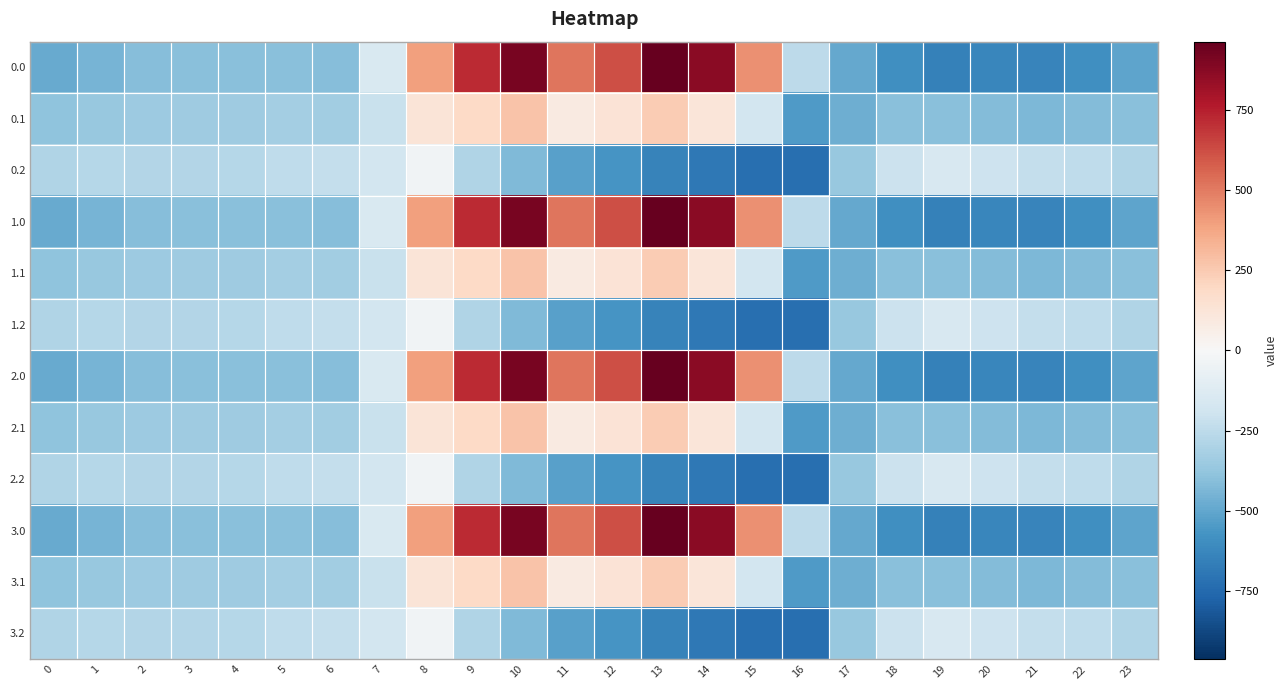

Reading right to left, list all the values displayed in this chart.

0.0: 23=-511.3	22=-592.3	21=-638.4	20=-629.9	19=-649.2	18=-586.7	17=-494.8	16=-250.9	15=443.0	14=870.3	13=962.7	12=619.4	11=516.0	10=916.2	9=716.9	8=395.3	7=-150.1	6=-408.0	5=-403.8	4=-404.9	3=-404.4	2=-410.3	1=-449.5	0=-482.0
0.1: 23=-399.4	22=-419.9	21=-432.4	20=-414.5	19=-400.2	18=-405.4	17=-466.6	16=-547.3	15=-173.1	14=113.7	13=241.5	12=134.6	11=87.0	10=274.1	9=191.1	8=125.2	7=-217.1	6=-332.2	5=-325.7	4=-339.6	3=-342.7	2=-347.9	1=-361.1	0=-384.6
0.2: 23=-287.5	22=-247.4	21=-226.4	20=-199.2	19=-151.0	18=-210.0	17=-362.4	16=-726.6	15=-725.8	14=-687.4	13=-640.4	12=-571.2	11=-520.6	10=-423.5	9=-288.5	8=-35.3	7=-176.6	6=-228.8	5=-245.0	4=-274.4	3=-281.0	2=-285.5	1=-272.7	0=-287.1
1.0: 23=-511.3	22=-592.3	21=-638.4	20=-629.9	19=-649.2	18=-586.7	17=-494.8	16=-250.9	15=443.0	14=870.3	13=962.7	12=619.4	11=516.0	10=916.2	9=716.9	8=395.3	7=-150.1	6=-408.0	5=-403.8	4=-404.9	3=-404.4	2=-410.3	1=-449.5	0=-482.0
1.1: 23=-399.4	22=-419.9	21=-432.4	20=-414.5	19=-400.2	18=-405.4	17=-466.6	16=-547.3	15=-173.1	14=113.7	13=241.5	12=134.6	11=87.0	10=274.1	9=191.1	8=125.2	7=-217.1	6=-332.2	5=-325.7	4=-339.6	3=-342.7	2=-347.9	1=-361.1	0=-384.6
1.2: 23=-287.5	22=-247.4	21=-226.4	20=-199.2	19=-151.0	18=-210.0	17=-362.4	16=-726.6	15=-725.8	14=-687.4	13=-640.4	12=-571.2	11=-520.6	10=-423.5	9=-288.5	8=-35.3	7=-176.6	6=-228.8	5=-245.0	4=-274.4	3=-281.0	2=-285.5	1=-272.7	0=-287.1
2.0: 23=-511.3	22=-592.3	21=-638.4	20=-629.9	19=-649.2	18=-586.7	17=-494.8	16=-250.9	15=443.0	14=870.3	13=962.7	12=619.4	11=516.0	10=916.2	9=716.9	8=395.3	7=-150.1	6=-408.0	5=-403.8	4=-404.9	3=-404.4	2=-410.3	1=-449.5	0=-482.0
2.1: 23=-399.4	22=-419.9	21=-432.4	20=-414.5	19=-400.2	18=-405.4	17=-466.6	16=-547.3	15=-173.1	14=113.7	13=241.5	12=134.6	11=87.0	10=274.1	9=191.1	8=125.2	7=-217.1	6=-332.2	5=-325.7	4=-339.6	3=-342.7	2=-347.9	1=-361.1	0=-384.6
2.2: 23=-287.5	22=-247.4	21=-226.4	20=-199.2	19=-151.0	18=-210.0	17=-362.4	16=-726.6	15=-725.8	14=-687.4	13=-640.4	12=-571.2	11=-520.6	10=-423.5	9=-288.5	8=-35.3	7=-176.6	6=-228.8	5=-245.0	4=-274.4	3=-281.0	2=-285.5	1=-272.7	0=-287.1
3.0: 23=-511.3	22=-592.3	21=-638.4	20=-629.9	19=-649.2	18=-586.7	17=-494.8	16=-250.9	15=443.0	14=870.3	13=962.7	12=619.4	11=516.0	10=916.2	9=716.9	8=395.3	7=-150.1	6=-408.0	5=-403.8	4=-404.9	3=-404.4	2=-410.3	1=-449.5	0=-482.0
3.1: 23=-399.4	22=-419.9	21=-432.4	20=-414.5	19=-400.2	18=-405.4	17=-466.6	16=-547.3	15=-173.1	14=113.7	13=241.5	12=134.6	11=87.0	10=274.1	9=191.1	8=125.2	7=-217.1	6=-332.2	5=-325.7	4=-339.6	3=-342.7	2=-347.9	1=-361.1	0=-384.6
3.2: 23=-287.5	22=-247.4	21=-226.4	20=-199.2	19=-151.0	18=-210.0	17=-362.4	16=-726.6	15=-725.8	14=-687.4	13=-640.4	12=-571.2	11=-520.6	10=-423.5	9=-288.5	8=-35.3	7=-176.6	6=-228.8	5=-245.0	4=-274.4	3=-281.0	2=-285.5	1=-272.7	0=-287.1